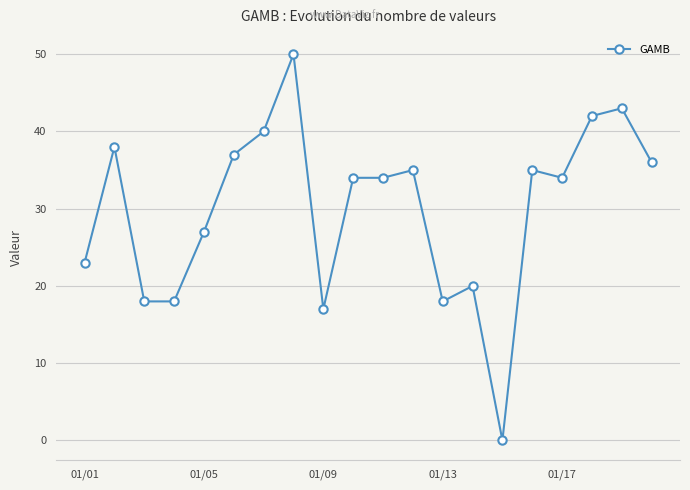

Does the chart have visible grid lines?

Yes